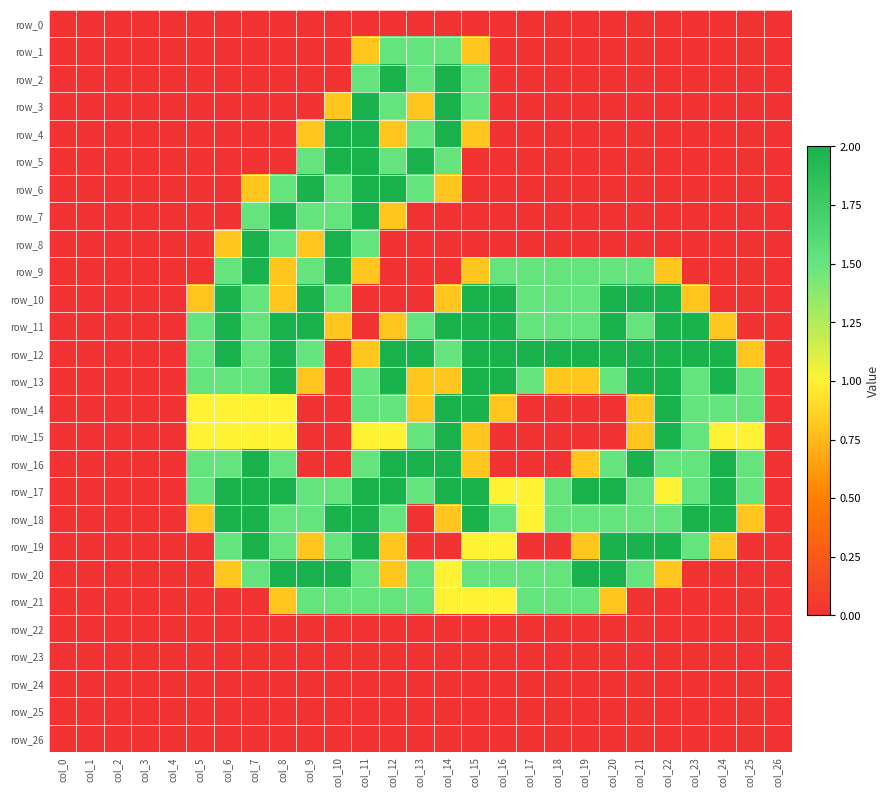

What value does the row_19 series have at col_8?

1.5